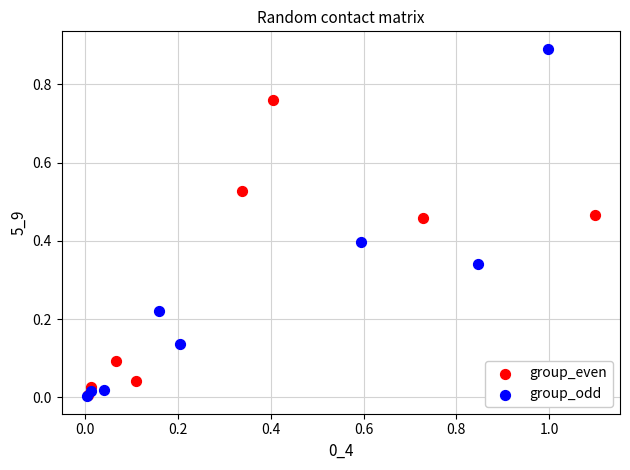

Which series has the widest spread of Y values?

group_odd